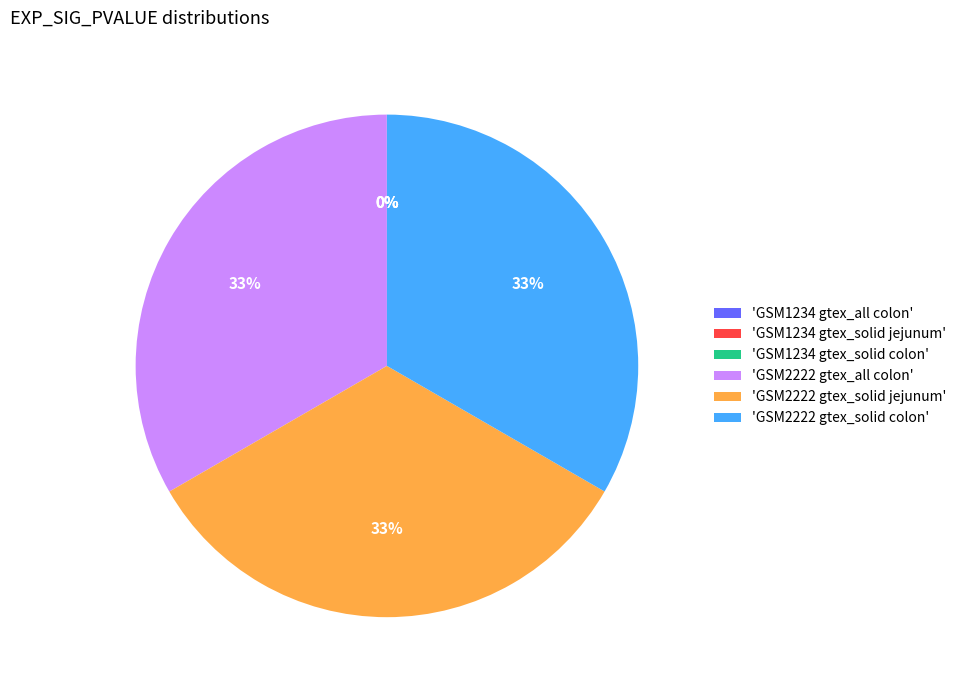

To the nearest percent, what is the average slice percentage?

17%